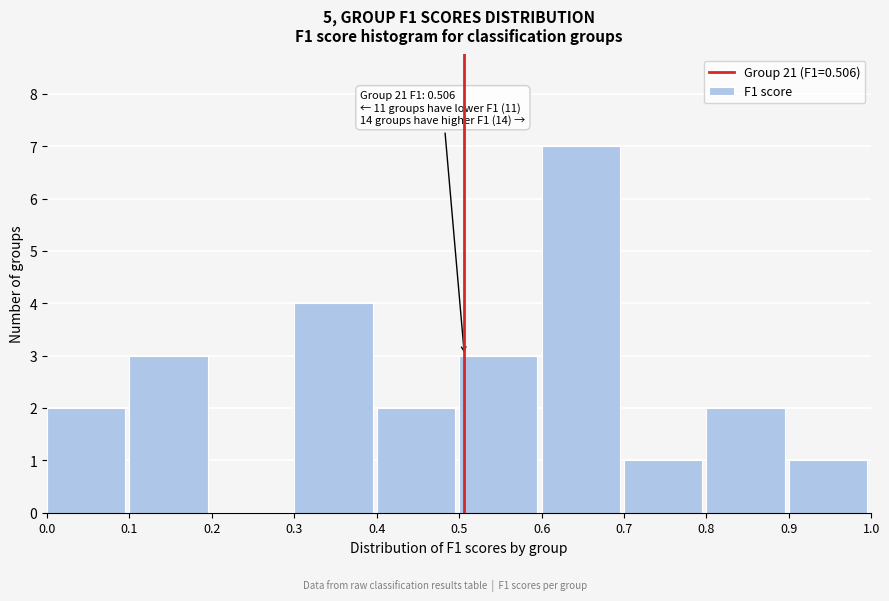

Over which range of the x-axis is the bar tallest?

0.6 to 0.7